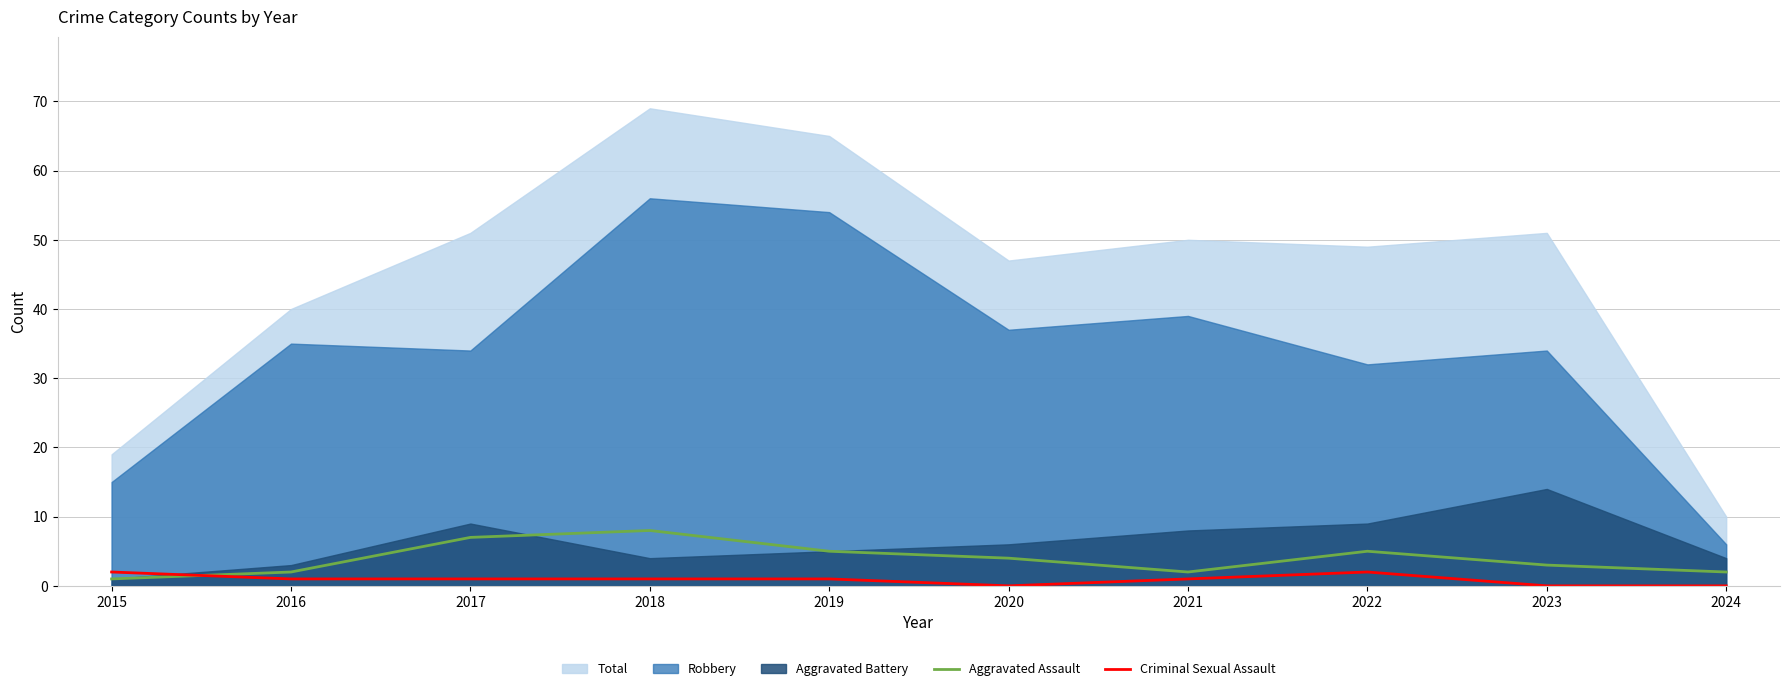

How many Aggravated Assault values are between 2 and 5?

7